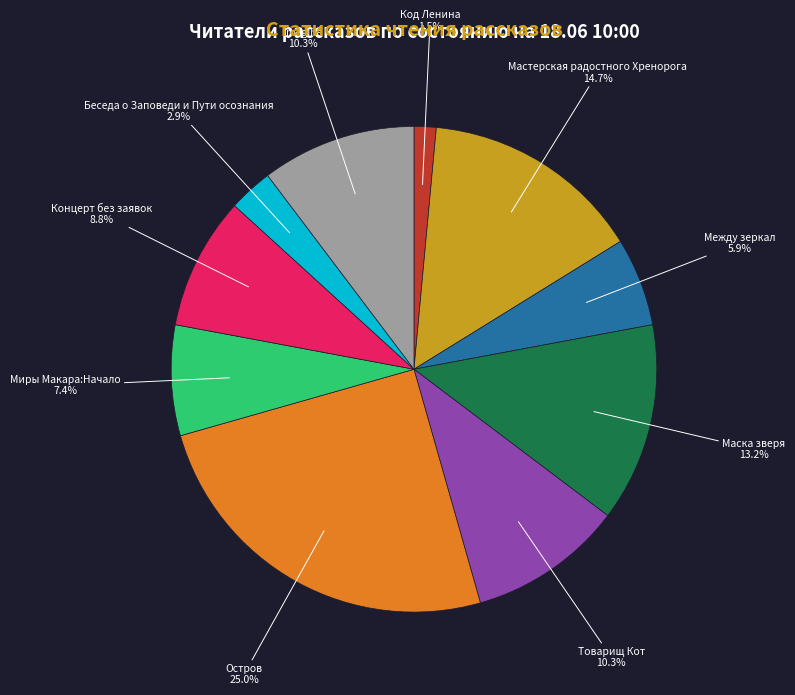

Does any single category account for the majority?

No